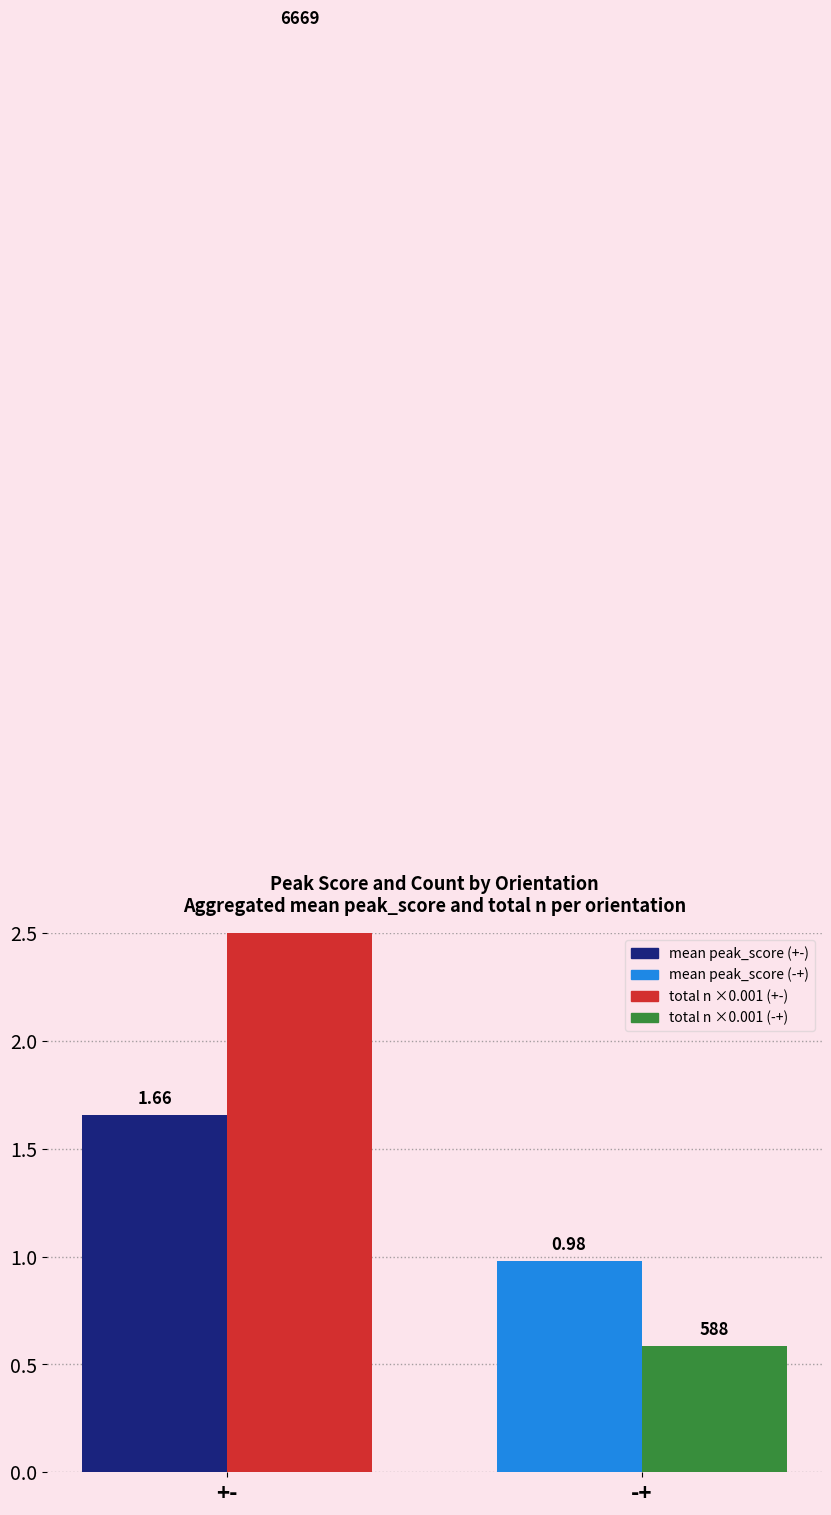

Between +- and -+, which series saw the biggest shift?

total n (×0.001)